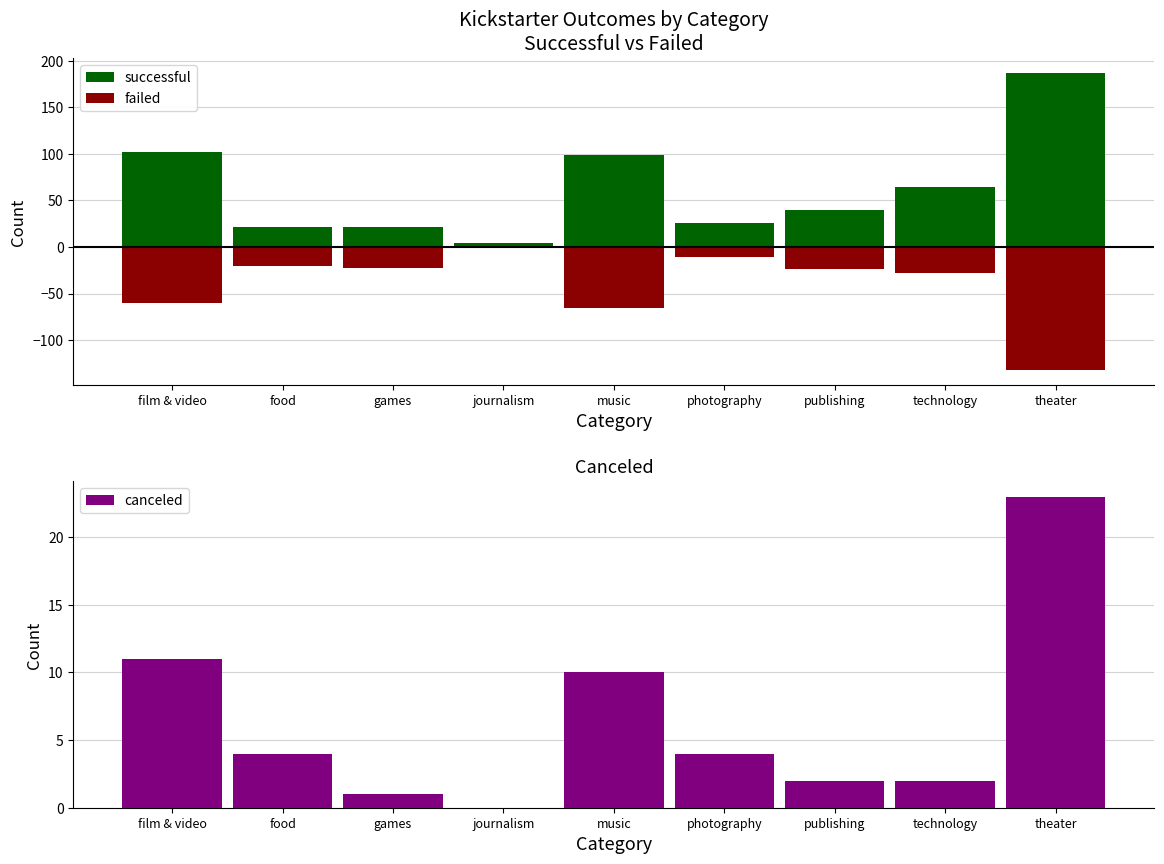

The canceled series shows 3 at technology. True or false?

False